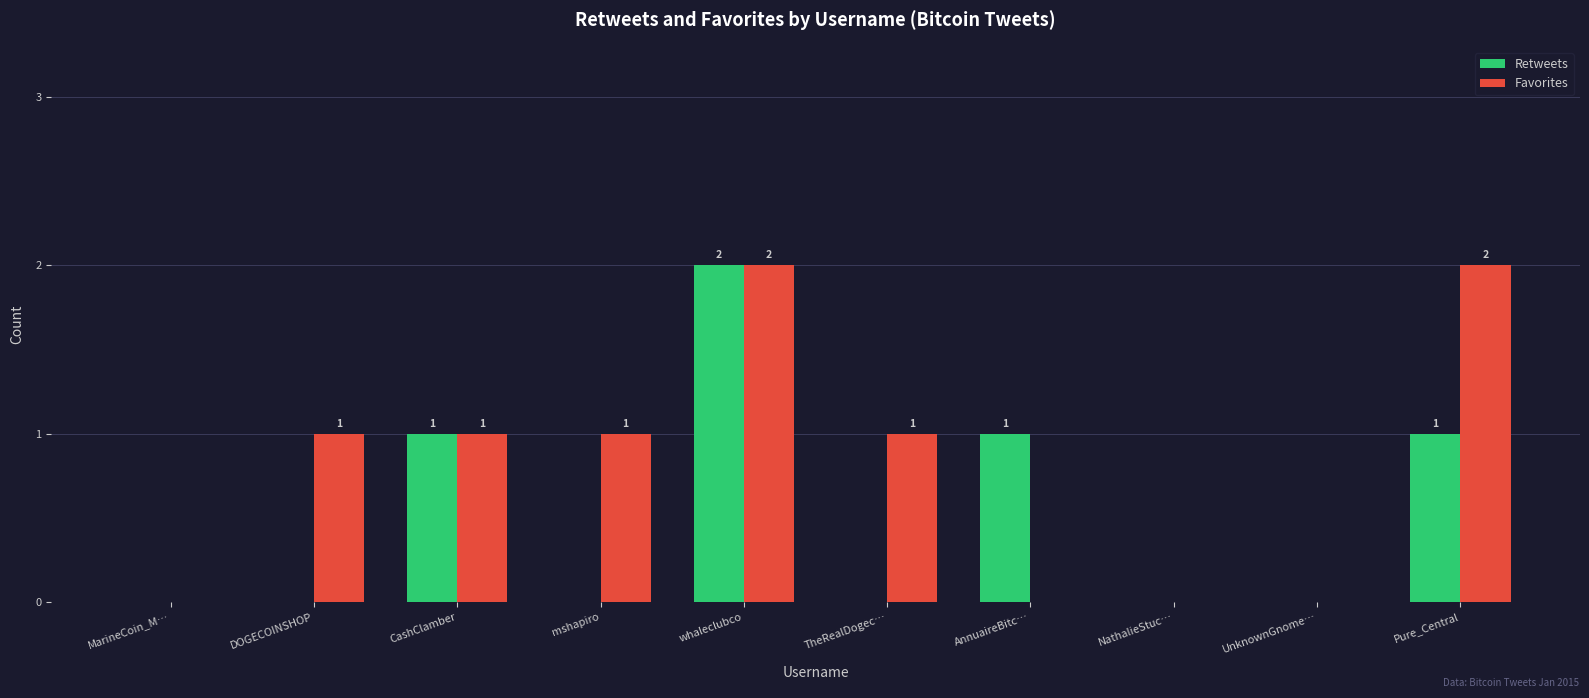

How many groups of bars are there?

10